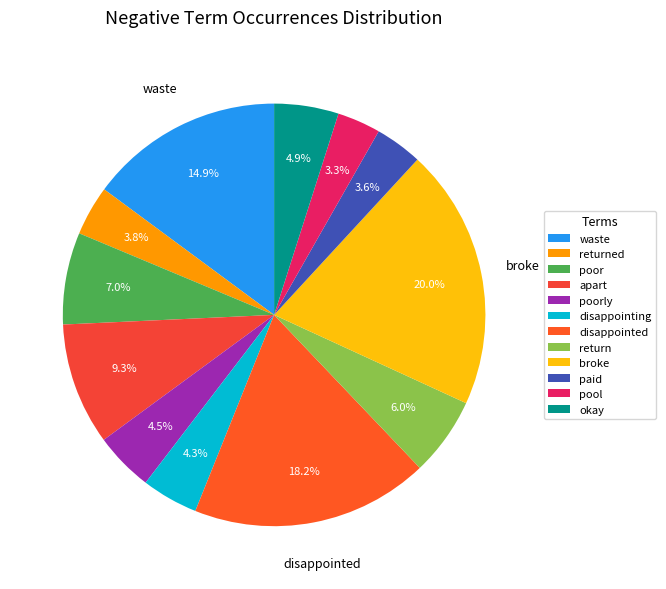

Which category has the biggest portion of the pie?

broke